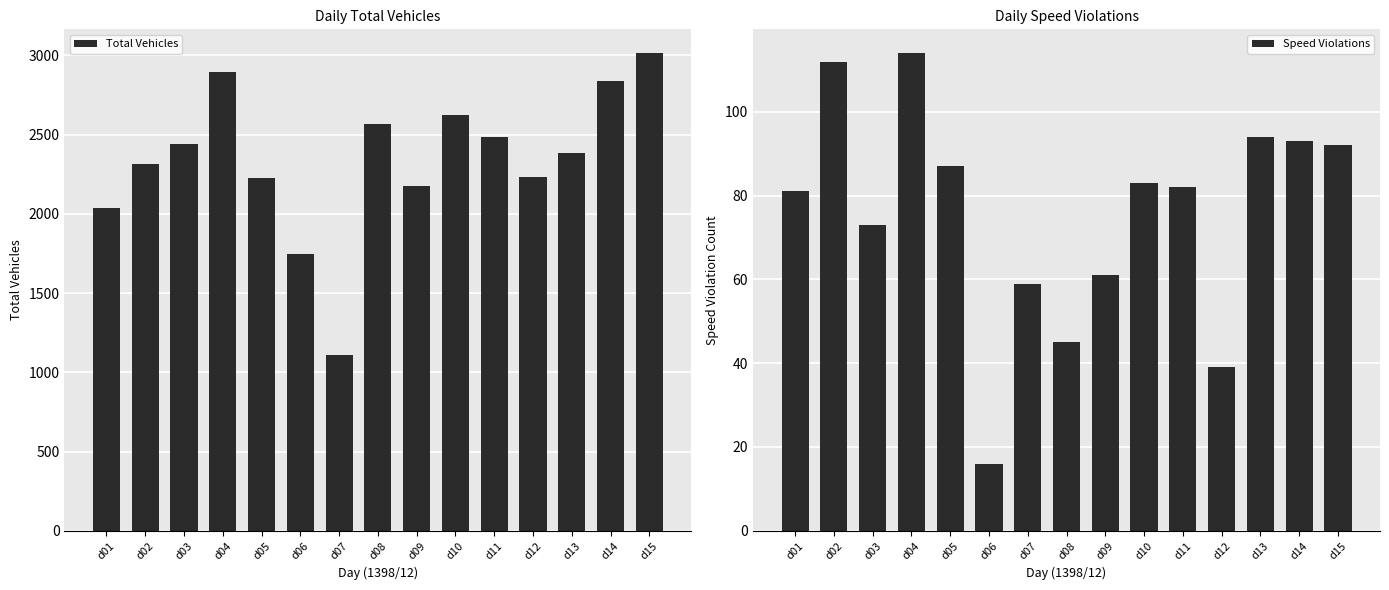

How many bars are there in each group?

2